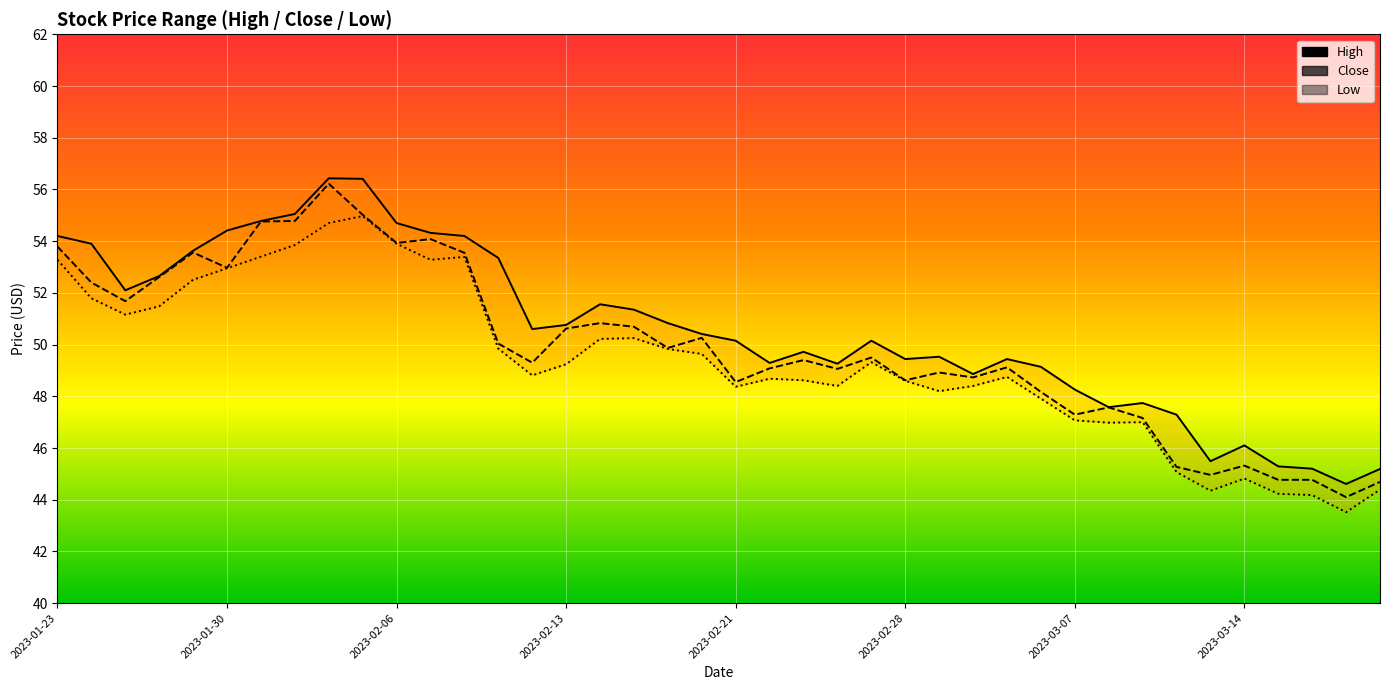

Between 8 and 35, which series saw the biggest shift?

Close